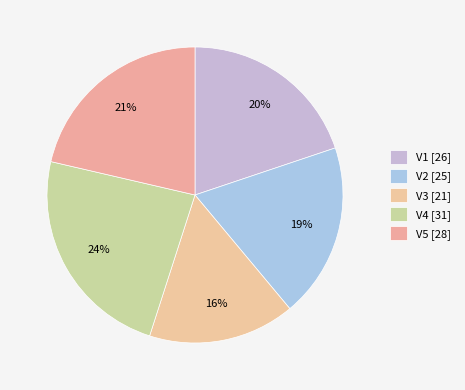

Combined, what portion of the pie is V3 and V4?

39.7%